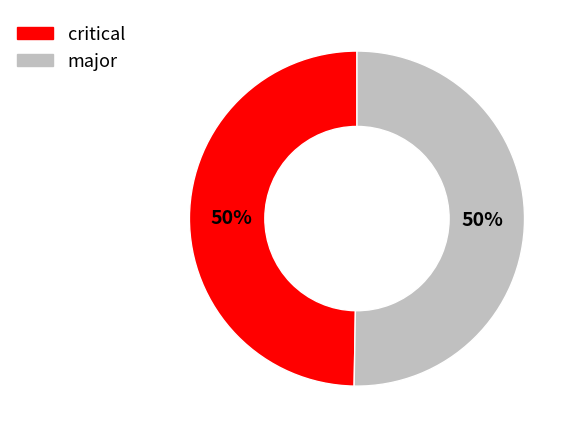

Approximately how many times larger is the value at major compared to critical?

1.0